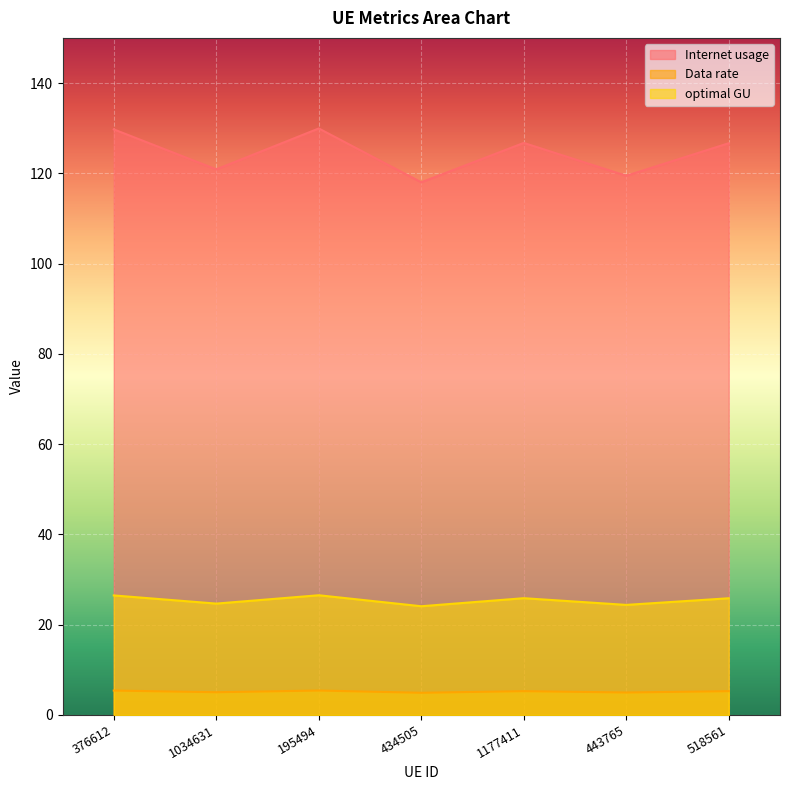

At 1177411, list the series in order from largest to smallest.

Internet usage, optimal GU, Data rate